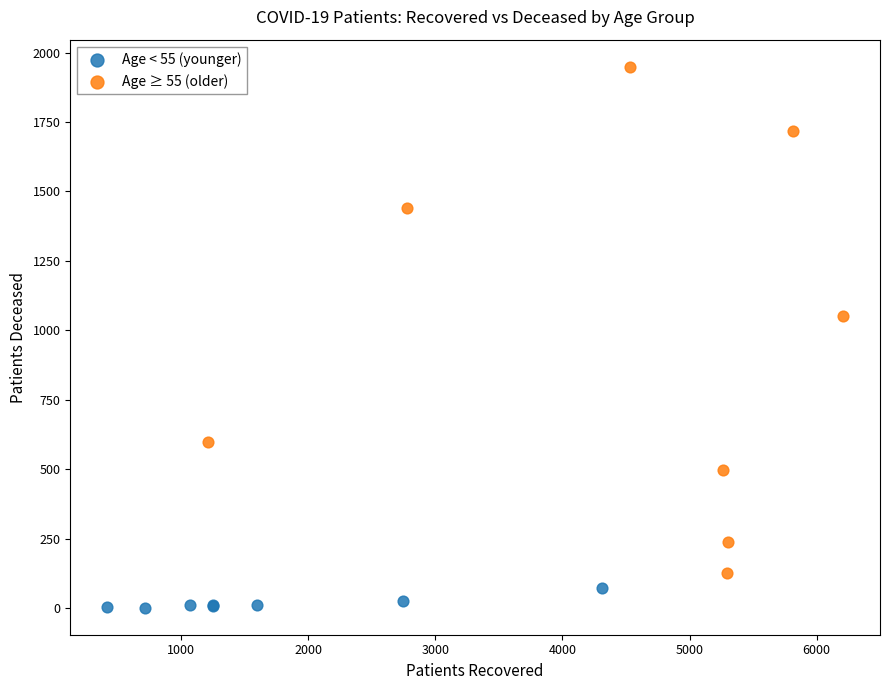

Which series has the widest spread of Y values?

Age ≥ 55 (older)